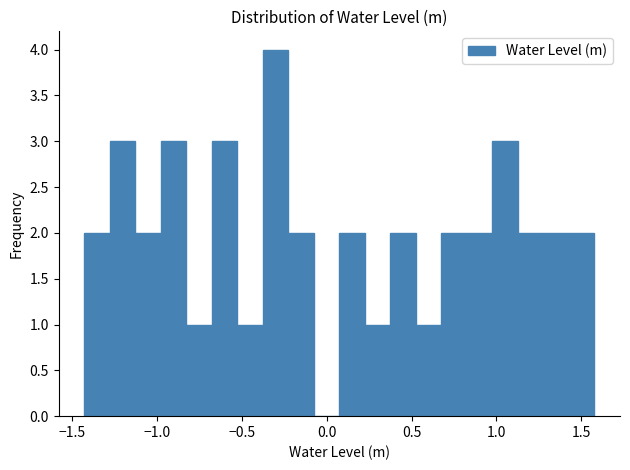

Around what value on the x-axis is the tallest bar? Give the approximate position of its centre, as read against the axis.

-0.30